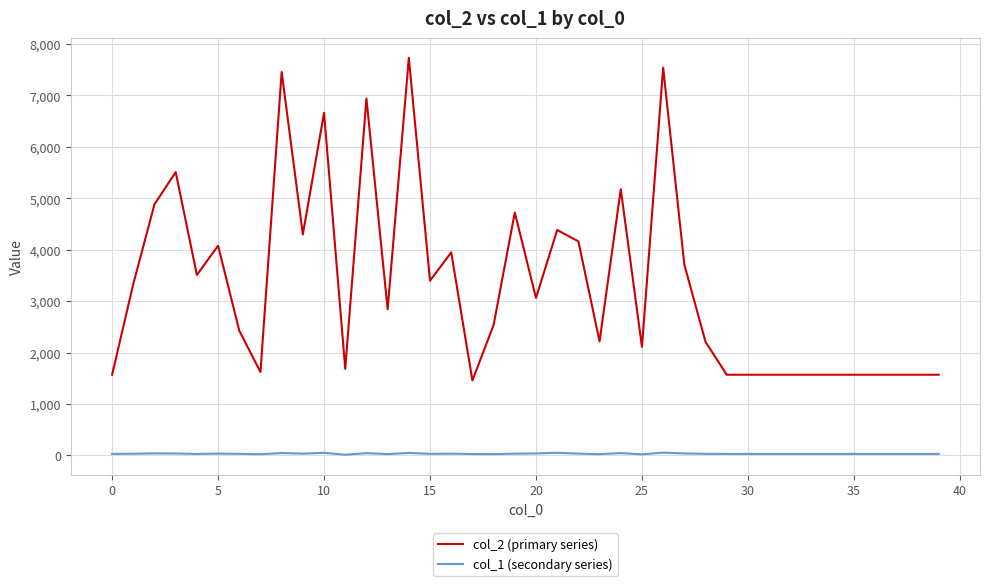

Which series has the largest range (max minus min)?

col_2 (primary series)